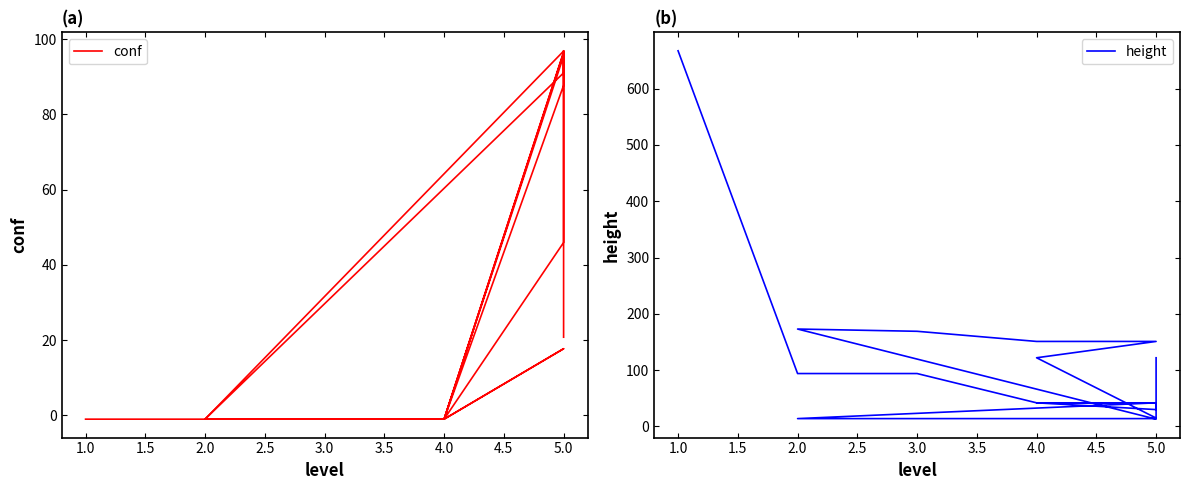

Reading left to right, list all the values displayed in this chart.

conf: -1.0	-1.0	-1.0	-1.0	45.9	96.4	-1.0	87.7	96.8	-1.0	-1.0	-1.0	96.5	91.0	-1.0	-1.0	-1.0	17.7	-1.0	95.5	96.9	20.8
height: 667.0	94.0	94.0	42.0	42.0	30.0	42.0	42.0	42.0	14.0	14.0	14.0	14.0	13.0	173.0	169.0	151.0	151.0	122.0	15.0	15.0	122.0